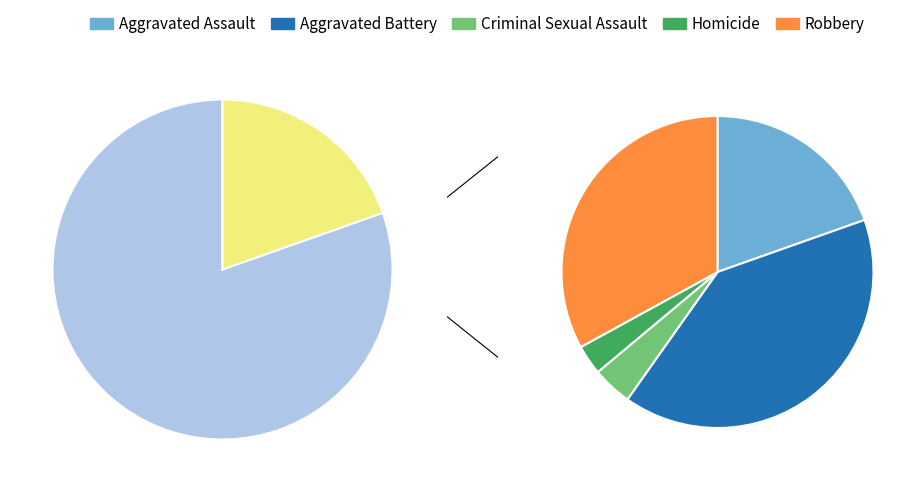

Is Criminal Sexual Assault the majority of the pie?

No